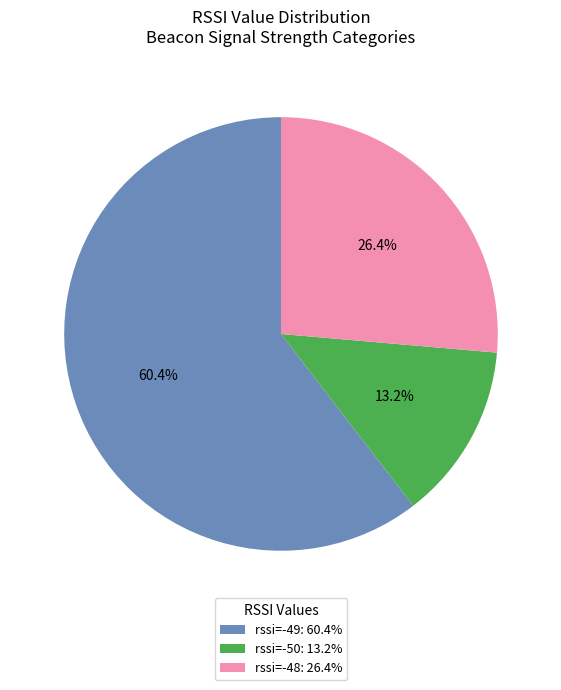

Combined, what portion of the pie is rssi=-48: 26.4% and rssi=-49: 60.4%?

86.8%